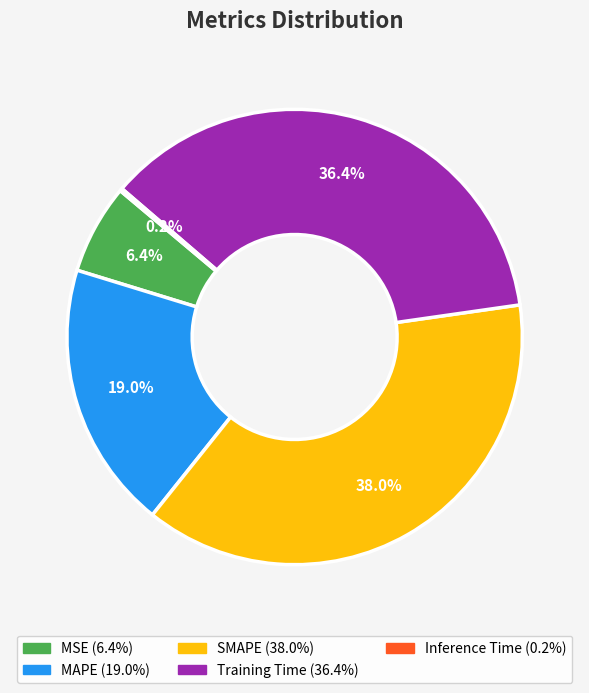

What is the ratio of the value at SMAPE to the value at MAPE?

2.0